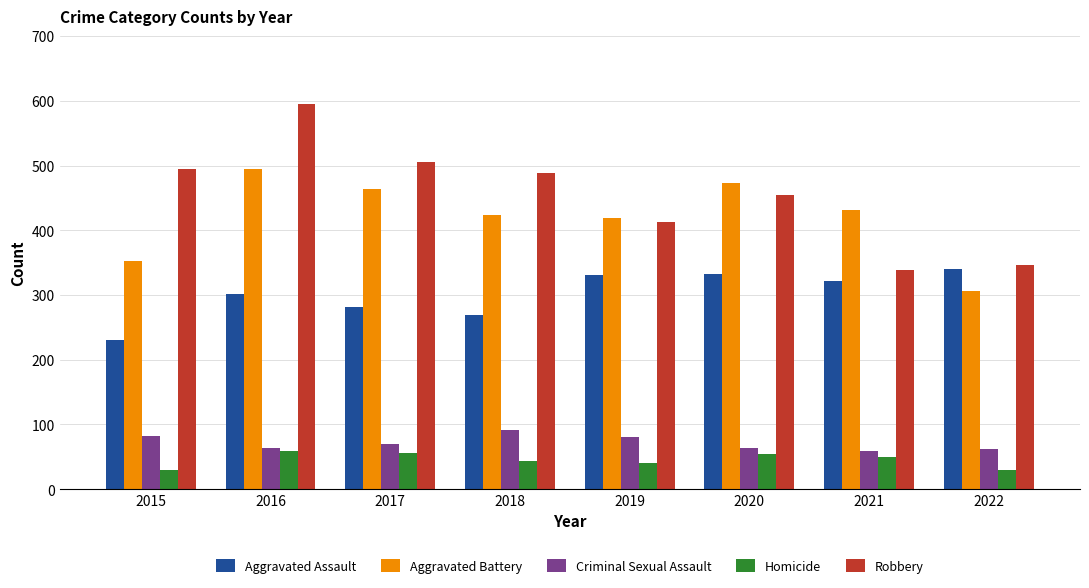

Rank the series by their maximum value, from lowest to highest.

Homicide, Criminal Sexual Assault, Aggravated Assault, Aggravated Battery, Robbery